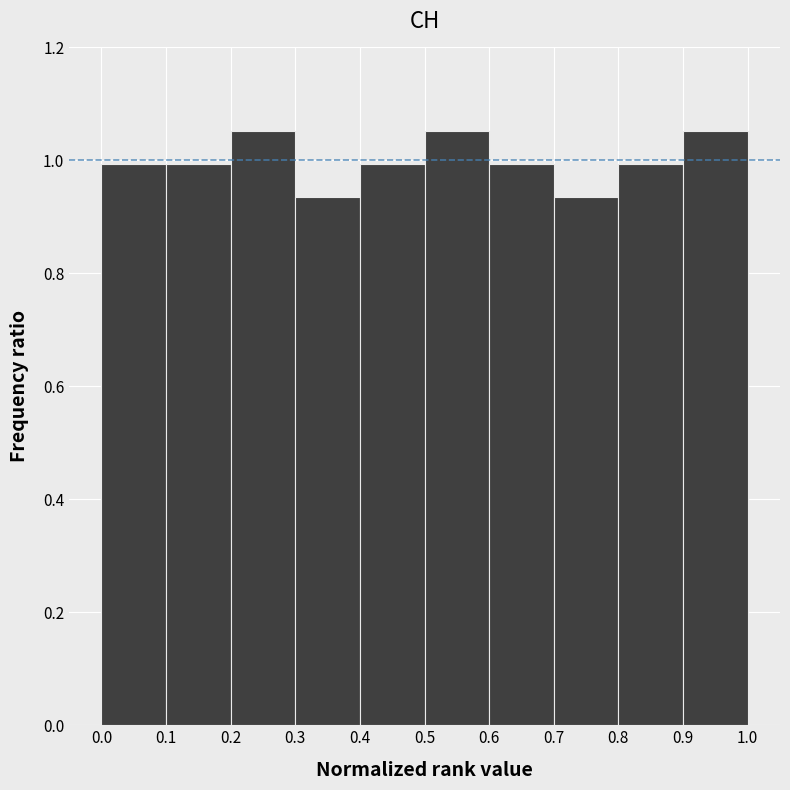

Reading left to right, list every bar in this chart as the range it spans on the x-axis followed by its height. The values are not printed on the chart, so give them approximately, as read against the axis.

0.0 to 0.1: 1.00
0.1 to 0.2: 1.00
0.2 to 0.3: 1.06
0.3 to 0.4: 0.94
0.4 to 0.5: 1.00
0.5 to 0.6: 1.06
0.6 to 0.7: 1.00
0.7 to 0.8: 0.94
0.8 to 0.9: 1.00
0.9 to 1.0: 1.06